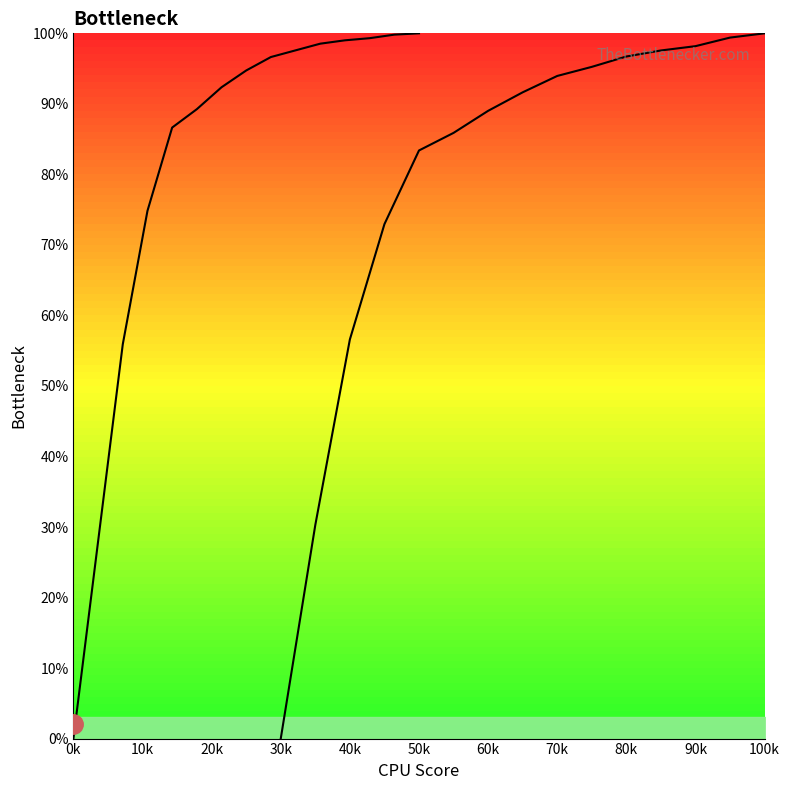

At how many categories does at least one series exceed 62?

12